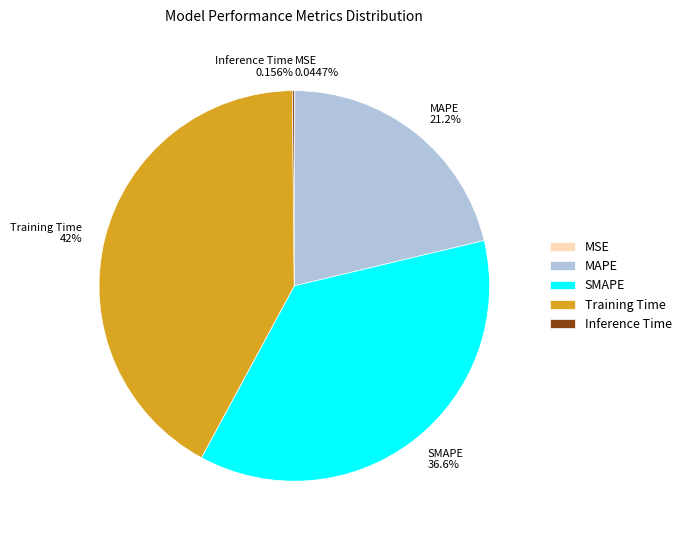

Which slice is the largest?

Training Time